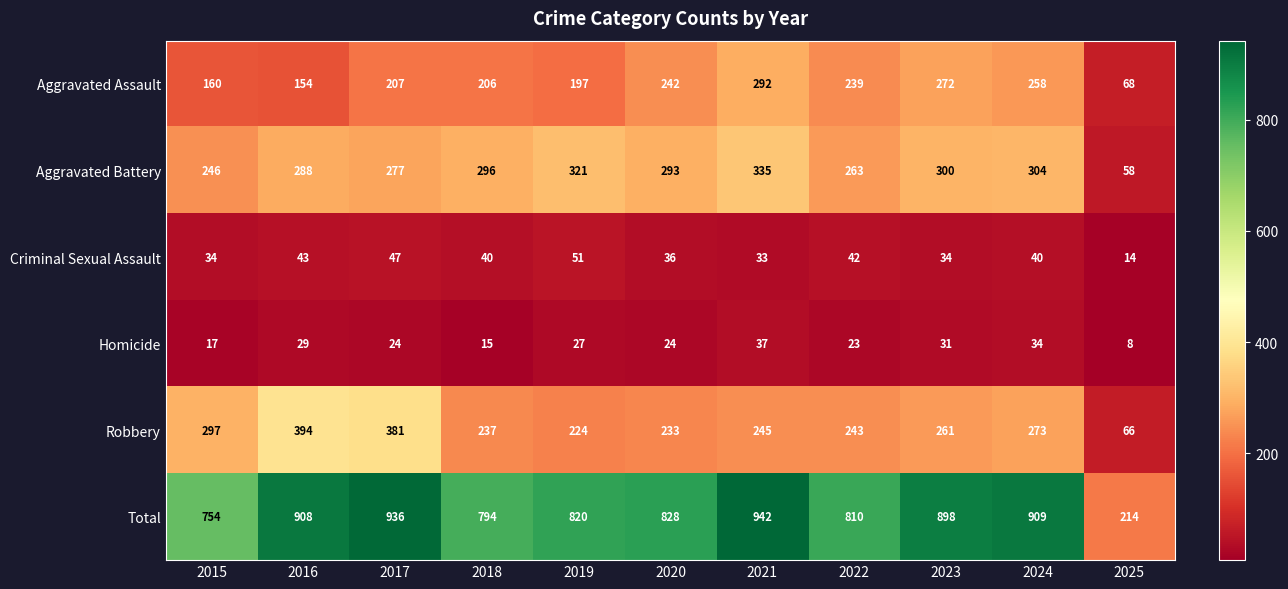

What is the difference between the Aggravated Battery values at 2016 and 2021?

47